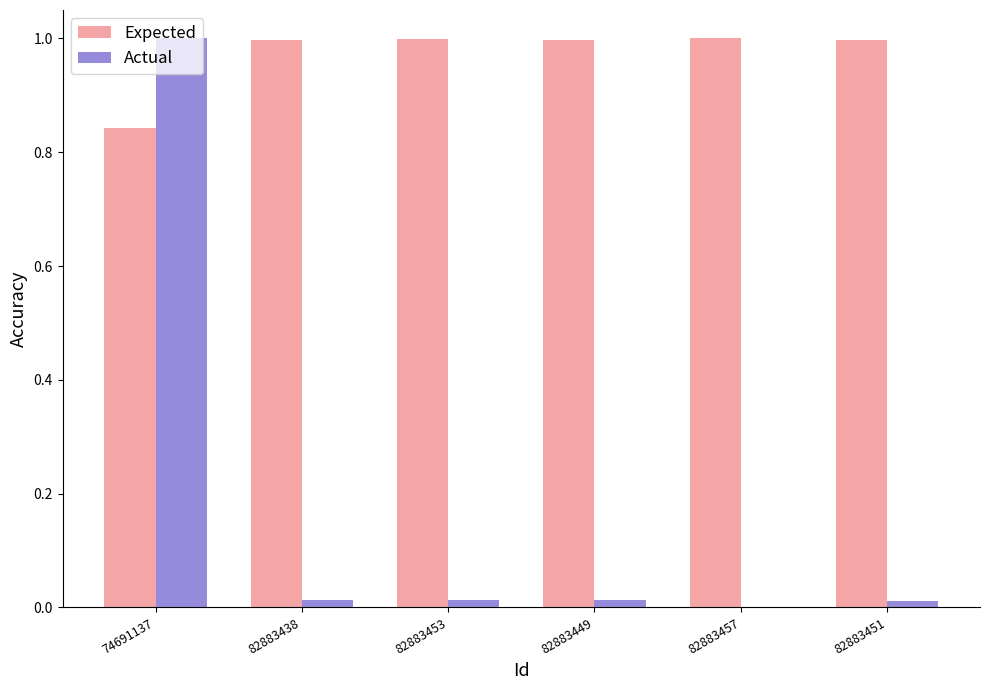

What is the sum of all Actual values?

1.0